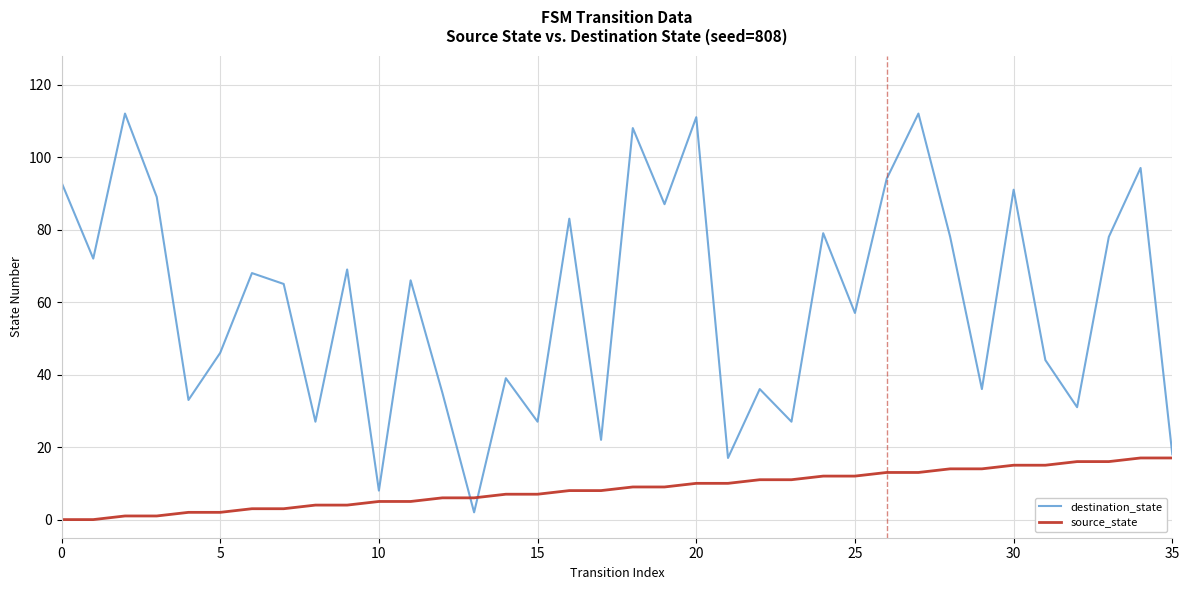

Which series has the largest range (max minus min)?

destination_state